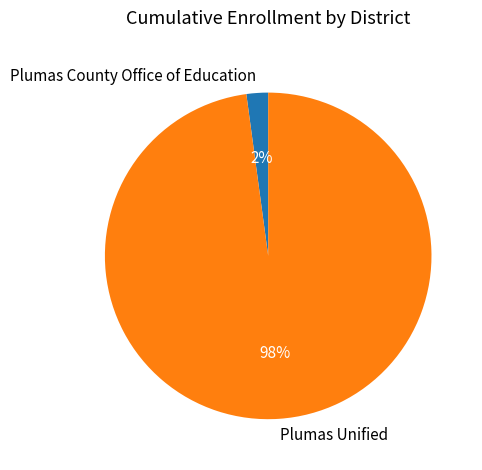

The Plumas Unified slice represents 98% of the pie. True or false?

True